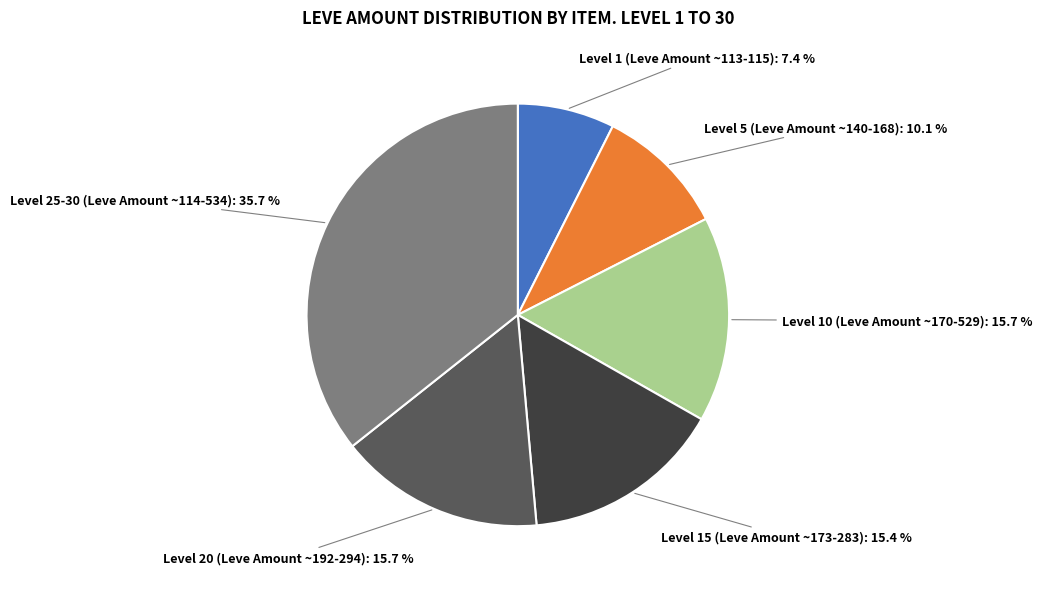

Does any single category account for the majority?

No